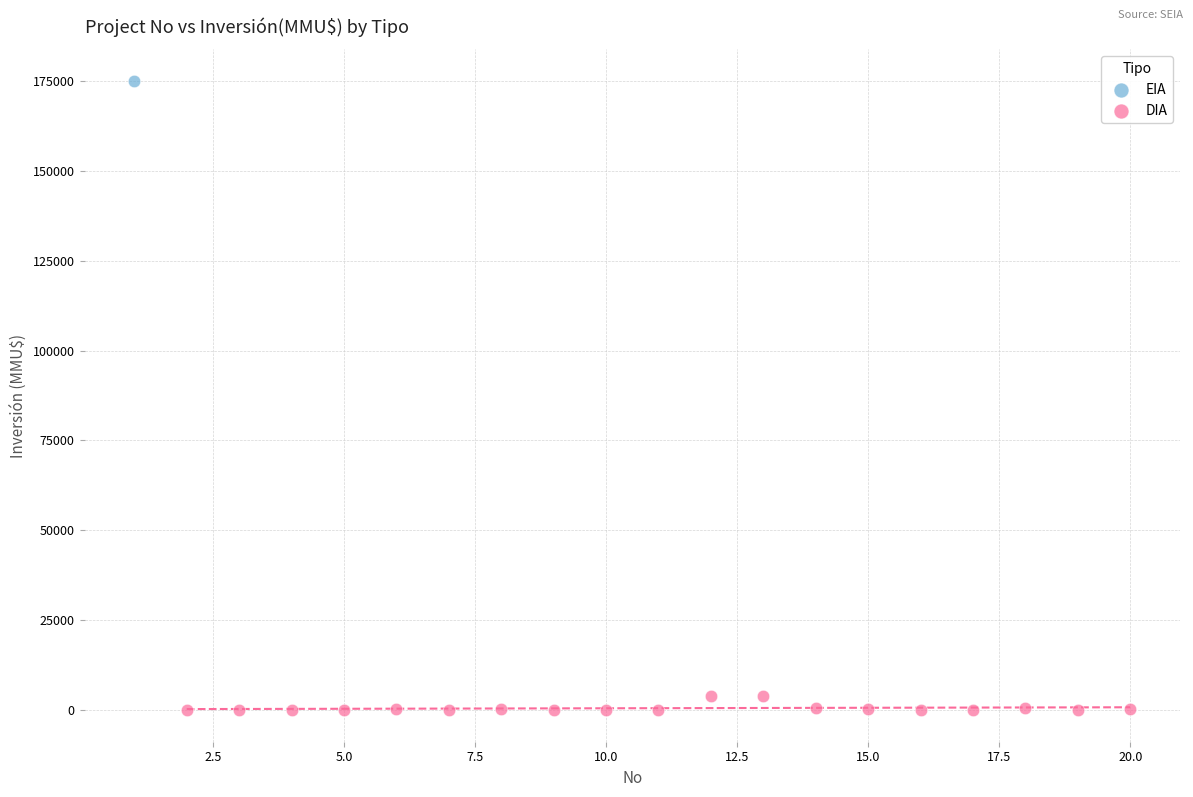

What are all the series names shown in the legend?

EIA, DIA